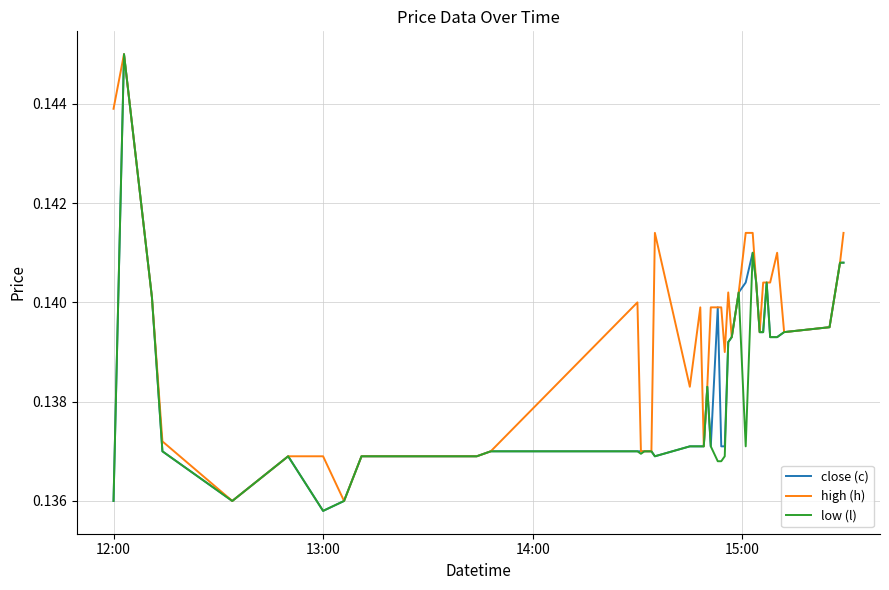

What is the value of the high (h) point at the 10th from the left?

0.1